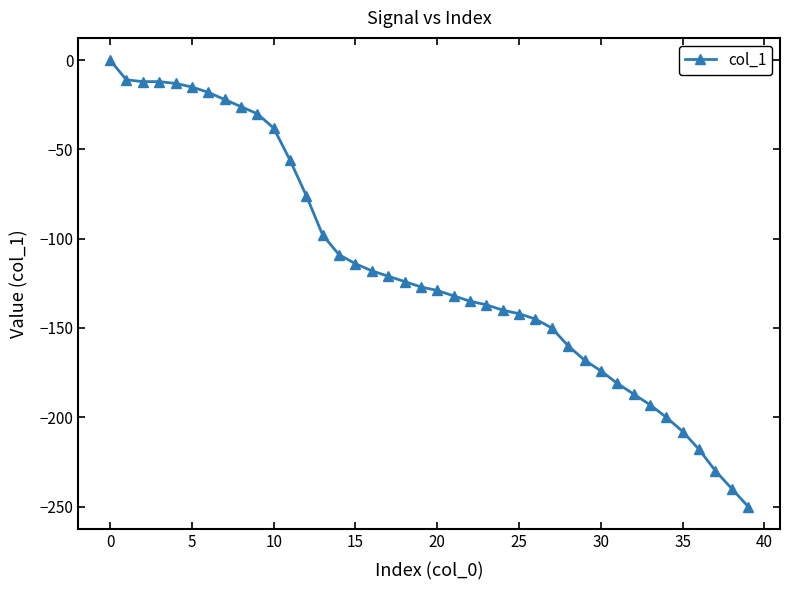

What is the smallest value displayed?

-250